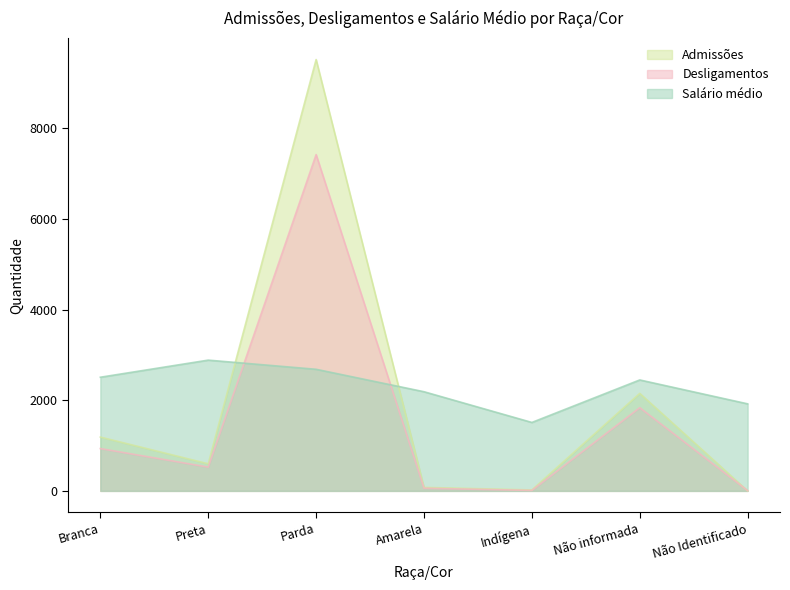

Reading left to right, extract all data points from this chart.

Admissões: 1188.0	598.0	9520.0	77.0	21.0	2152.0	0.0
Desligamentos: 934.0	525.0	7422.0	59.0	10.0	1836.0	6.0
Salário médio: 2508.3	2886.0	2684.1	2188.8	1510.6	2448.7	1921.2